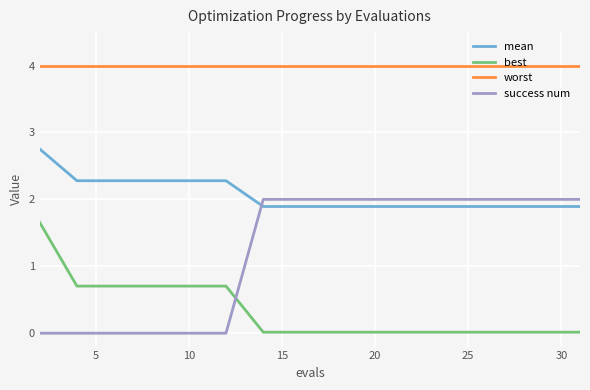

True or false: mean and best intersect in this chart.

False